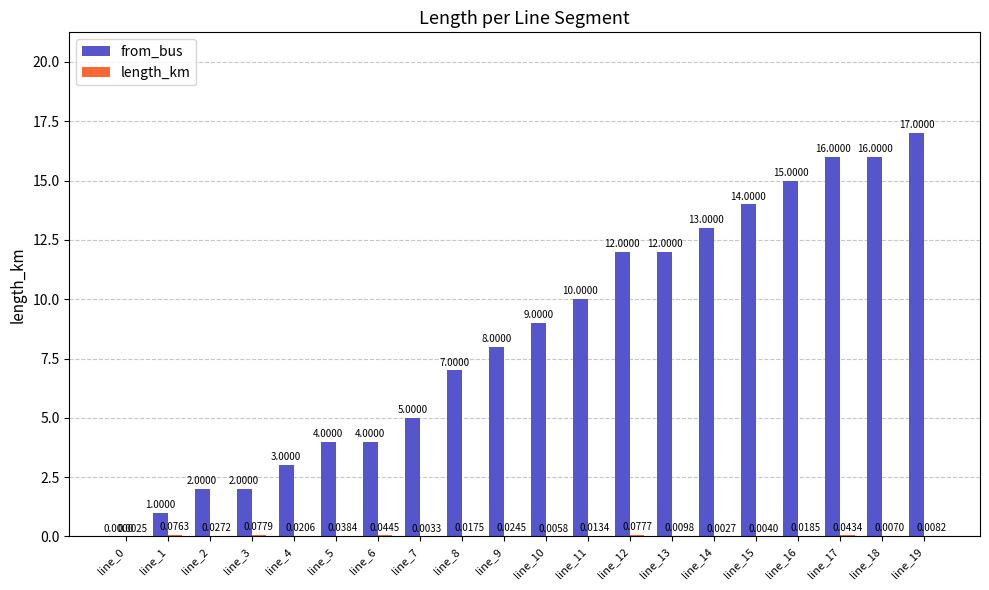

Which series changed the most between line_1 and line_15?

from_bus